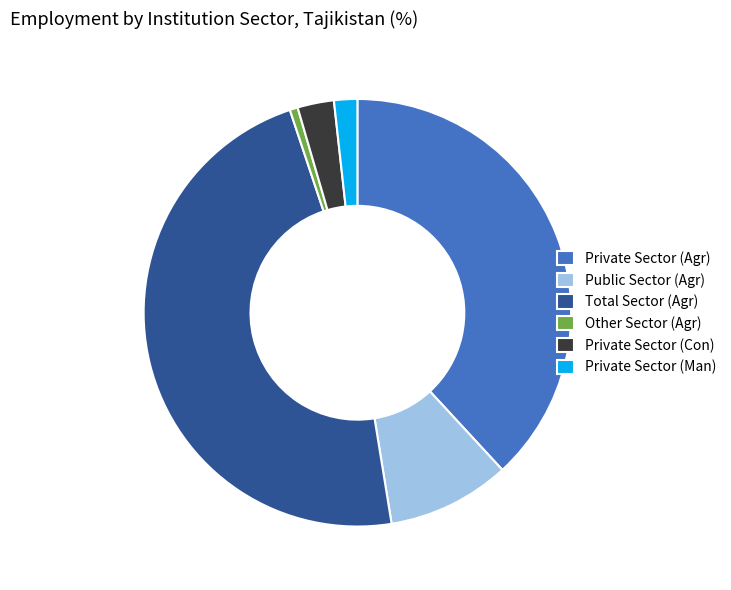

How many segments does this pie chart have?

6